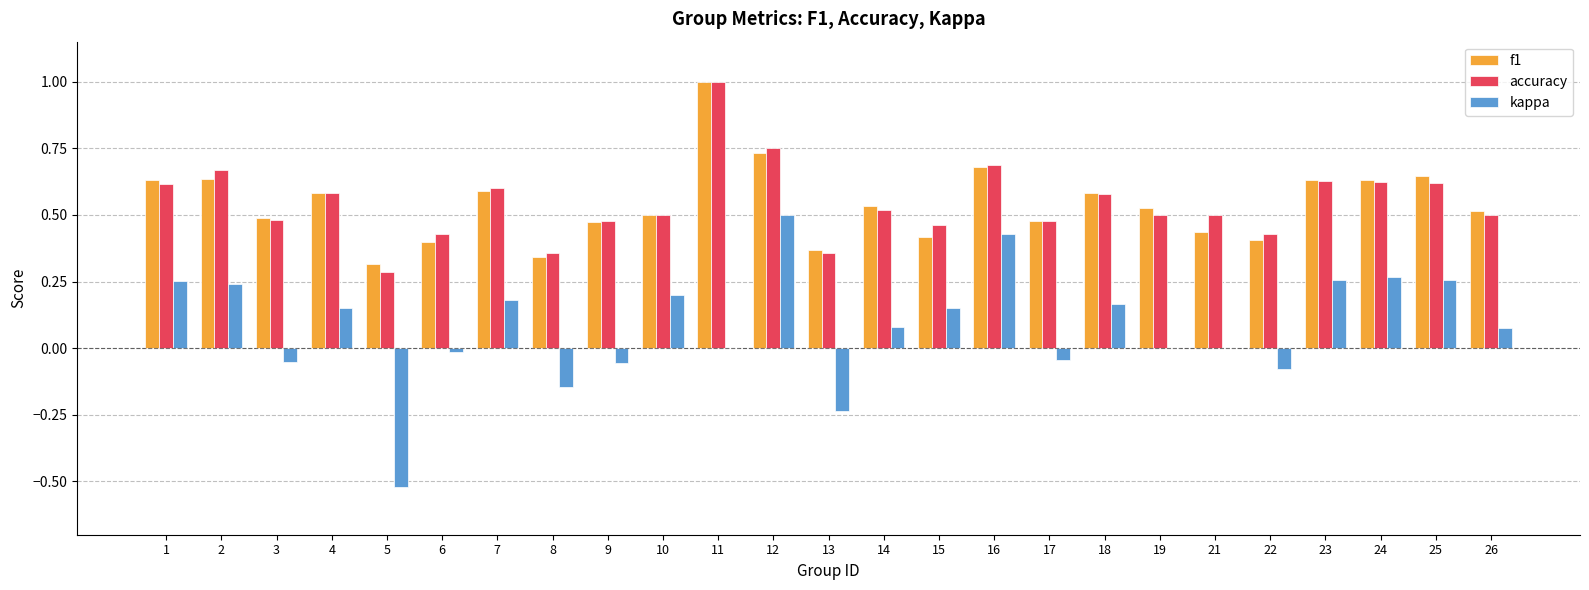

What is the greatest value displayed?

1.0